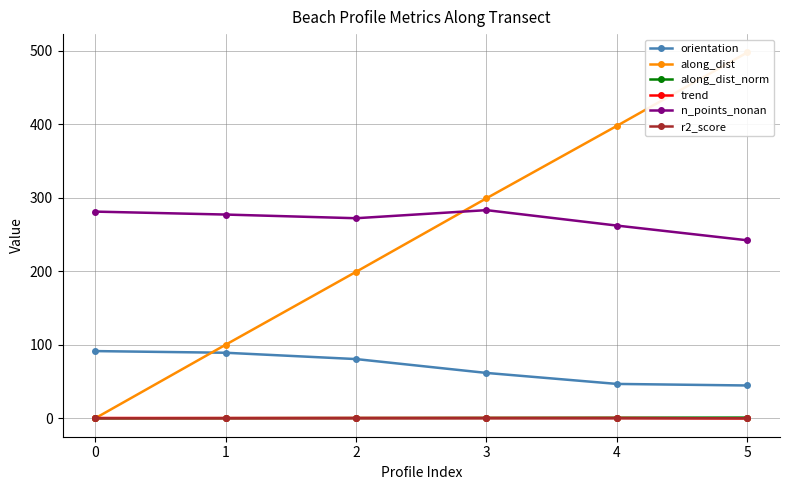

True or false: n_points_nonan and r2_score intersect in this chart.

False